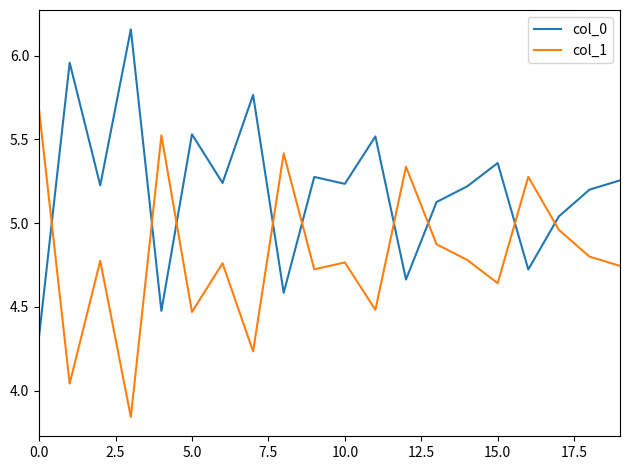

Rank the series by their average value, from lowest to highest.

col_1, col_0